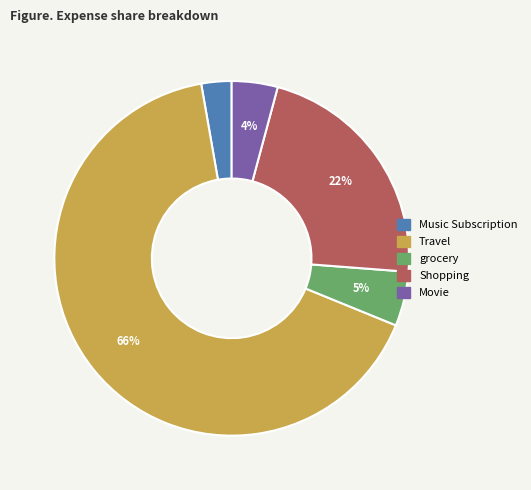

Is it true that Travel is 66% of the pie?

True